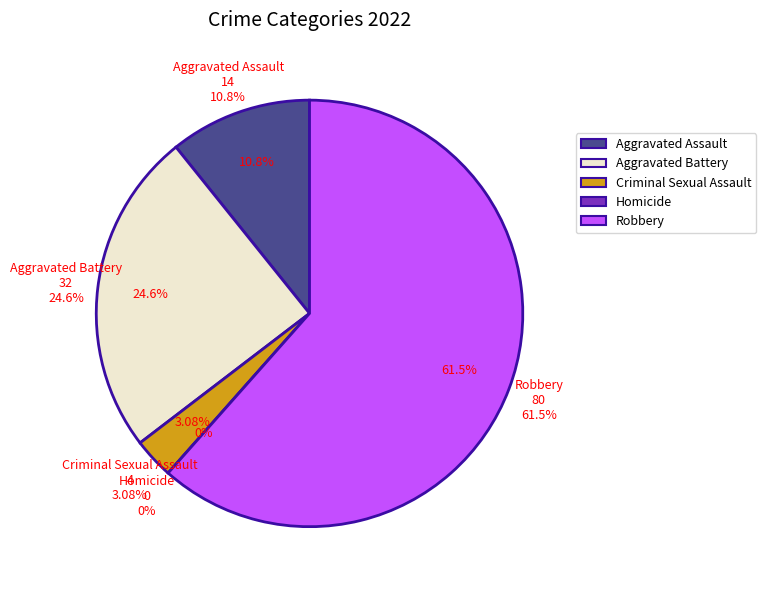

How many slices are in this pie chart?

5